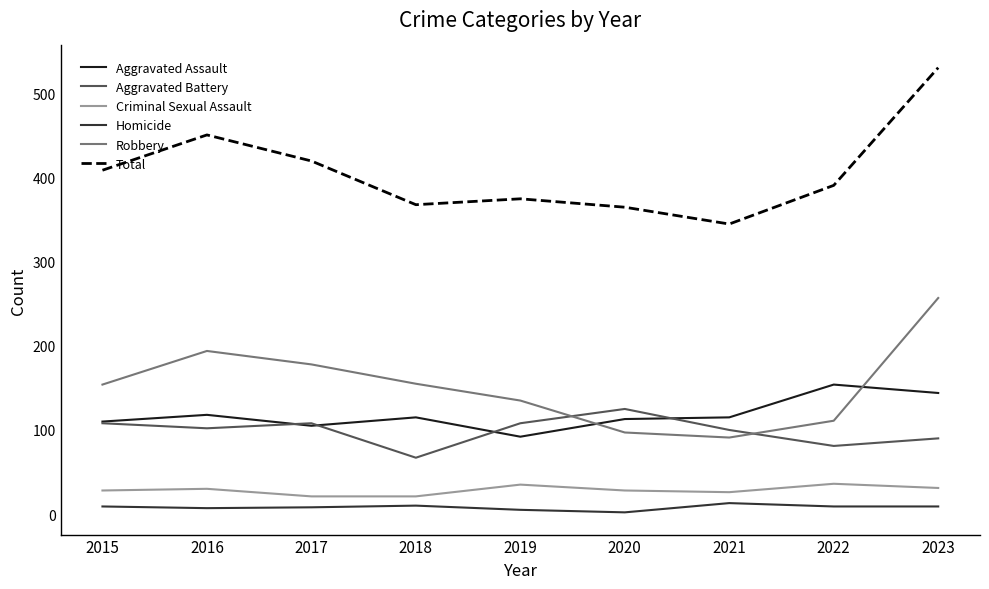

How many lines are shown in the chart?

6